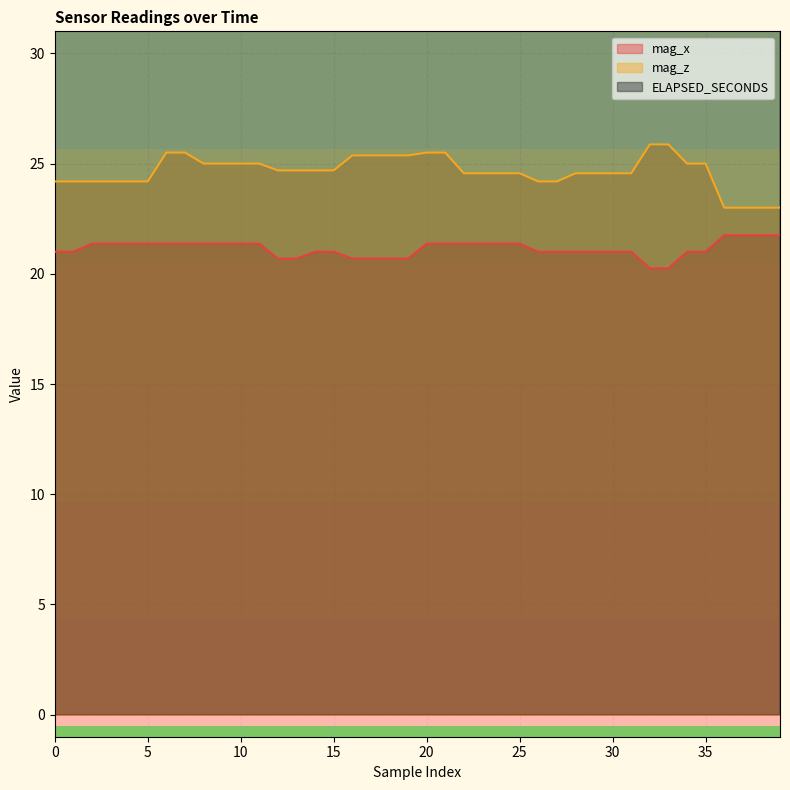

True or false: mag_x and mag_z intersect in this chart.

False